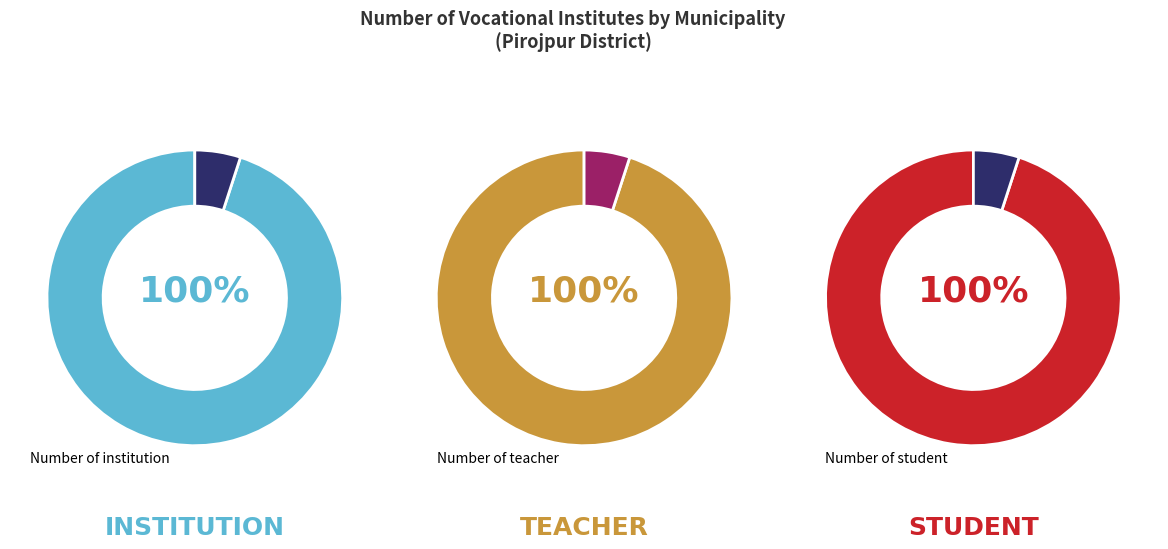

Is it true that Pirojpur Sadar is 99% of the pie?

False